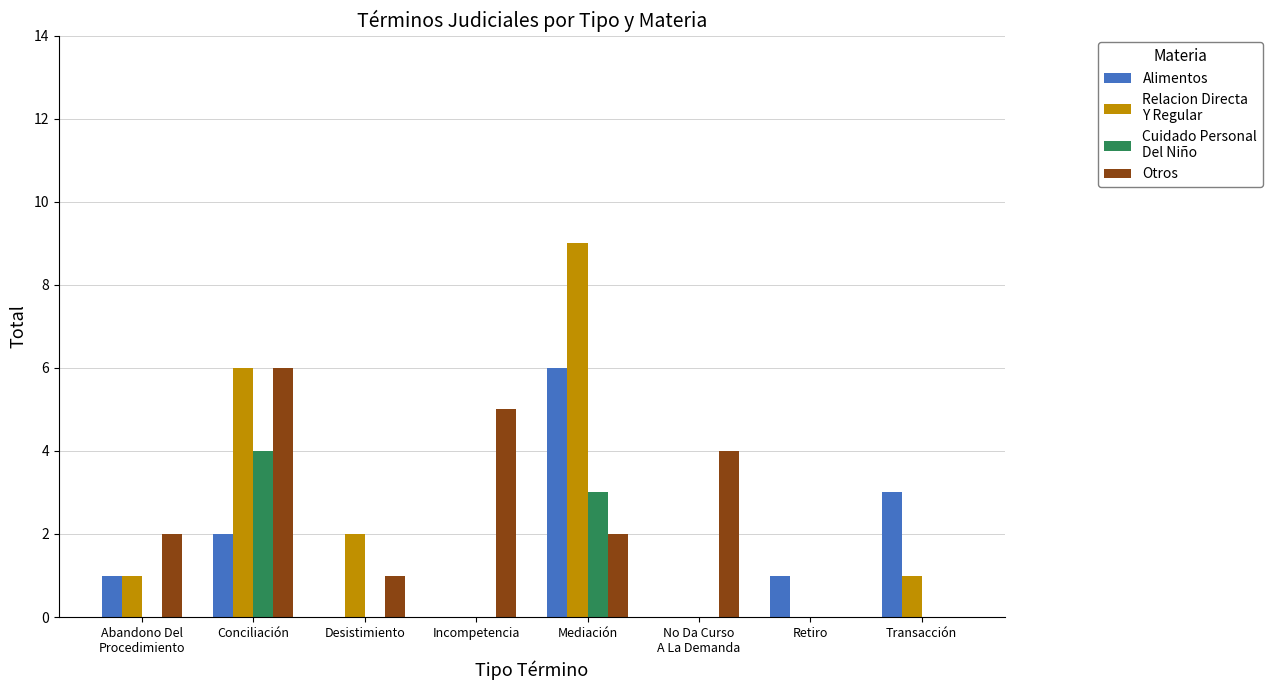

Which label corresponds to the largest value in the chart?

Mediación